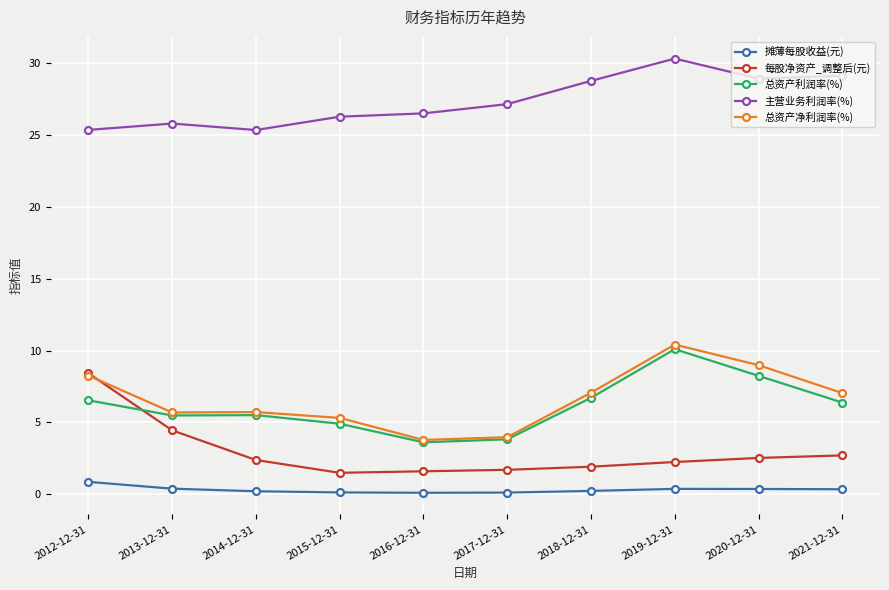

At which label does 每股净资产_调整后(元) reach its peak?

2012-12-31